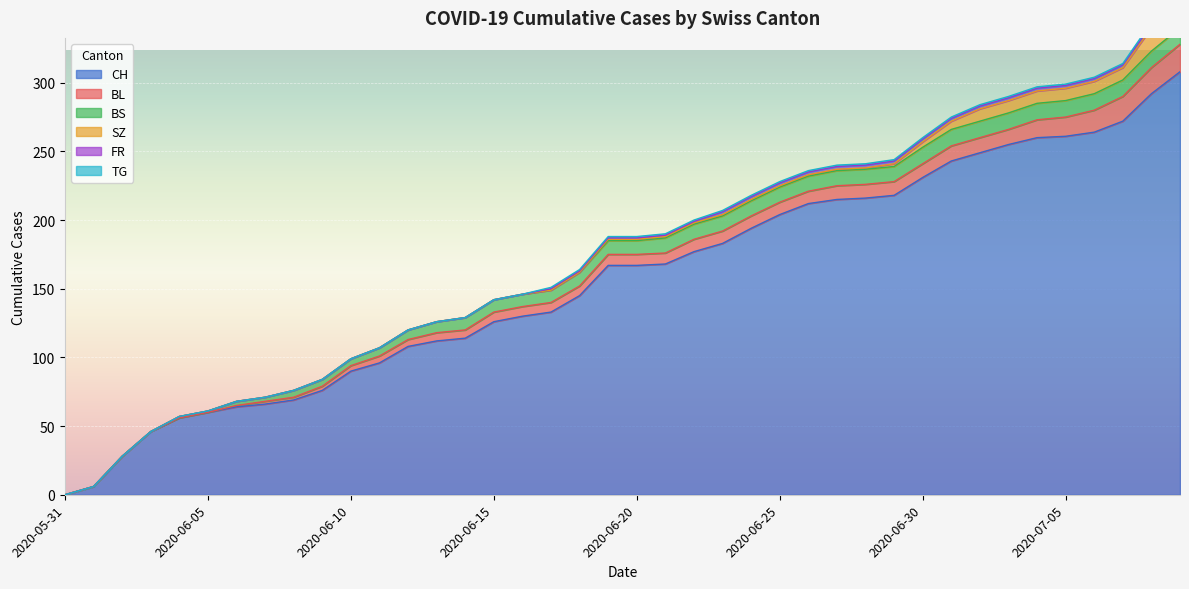

Reading left to right, extract all data points from this chart.

CH: 2020-05-31=0	2020-06-01=6	2020-06-02=28	2020-06-03=46	2020-06-04=56	2020-06-05=60	2020-06-06=64	2020-06-07=66	2020-06-08=69	2020-06-09=76	2020-06-10=90	2020-06-11=96	2020-06-12=108	2020-06-13=112	2020-06-14=114	2020-06-15=126	2020-06-16=130	2020-06-17=133	2020-06-18=145	2020-06-19=167	2020-06-20=167	2020-06-21=168	2020-06-22=177	2020-06-23=183	2020-06-24=194	2020-06-25=204	2020-06-26=212	2020-06-27=215	2020-06-28=216	2020-06-29=218	2020-06-30=231	2020-07-01=243	2020-07-02=249	2020-07-03=255	2020-07-04=260	2020-07-05=261	2020-07-06=264	2020-07-07=272	2020-07-08=292	2020-07-09=308
BL: 2020-05-31=0	2020-06-01=0	2020-06-02=0	2020-06-03=0	2020-06-04=0	2020-06-05=0	2020-06-06=1	2020-06-07=2	2020-06-08=2	2020-06-09=3	2020-06-10=4	2020-06-11=5	2020-06-12=5	2020-06-13=6	2020-06-14=6	2020-06-15=7	2020-06-16=7	2020-06-17=7	2020-06-18=7	2020-06-19=8	2020-06-20=8	2020-06-21=8	2020-06-22=9	2020-06-23=9	2020-06-24=9	2020-06-25=9	2020-06-26=9	2020-06-27=10	2020-06-28=10	2020-06-29=10	2020-06-30=10	2020-07-01=11	2020-07-02=11	2020-07-03=11	2020-07-04=13	2020-07-05=14	2020-07-06=16	2020-07-07=18	2020-07-08=19	2020-07-09=20
BS: 2020-05-31=0	2020-06-01=0	2020-06-02=0	2020-06-03=0	2020-06-04=1	2020-06-05=1	2020-06-06=3	2020-06-07=3	2020-06-08=5	2020-06-09=5	2020-06-10=5	2020-06-11=6	2020-06-12=7	2020-06-13=8	2020-06-14=9	2020-06-15=9	2020-06-16=9	2020-06-17=9	2020-06-18=10	2020-06-19=10	2020-06-20=10	2020-06-21=11	2020-06-22=11	2020-06-23=11	2020-06-24=11	2020-06-25=11	2020-06-26=11	2020-06-27=11	2020-06-28=11	2020-06-29=11	2020-06-30=12	2020-07-01=12	2020-07-02=12	2020-07-03=12	2020-07-04=12	2020-07-05=12	2020-07-06=12	2020-07-07=12	2020-07-08=12	2020-07-09=12
SZ: 2020-05-31=0	2020-06-01=0	2020-06-02=0	2020-06-03=0	2020-06-04=0	2020-06-05=0	2020-06-06=0	2020-06-07=0	2020-06-08=0	2020-06-09=0	2020-06-10=0	2020-06-11=0	2020-06-12=0	2020-06-13=0	2020-06-14=0	2020-06-15=0	2020-06-16=0	2020-06-17=0	2020-06-18=0	2020-06-19=1	2020-06-20=1	2020-06-21=1	2020-06-22=1	2020-06-23=1	2020-06-24=1	2020-06-25=1	2020-06-26=1	2020-06-27=1	2020-06-28=1	2020-06-29=2	2020-06-30=4	2020-07-01=6	2020-07-02=9	2020-07-03=9	2020-07-04=9	2020-07-05=9	2020-07-06=9	2020-07-07=9	2020-07-08=17	2020-07-09=17
FR: 2020-05-31=0	2020-06-01=0	2020-06-02=0	2020-06-03=0	2020-06-04=0	2020-06-05=0	2020-06-06=0	2020-06-07=0	2020-06-08=0	2020-06-09=0	2020-06-10=0	2020-06-11=0	2020-06-12=0	2020-06-13=0	2020-06-14=0	2020-06-15=0	2020-06-16=0	2020-06-17=1	2020-06-18=1	2020-06-19=1	2020-06-20=1	2020-06-21=1	2020-06-22=1	2020-06-23=2	2020-06-24=2	2020-06-25=2	2020-06-26=2	2020-06-27=2	2020-06-28=2	2020-06-29=2	2020-06-30=2	2020-07-01=2	2020-07-02=2	2020-07-03=2	2020-07-04=2	2020-07-05=2	2020-07-06=2	2020-07-07=2	2020-07-08=2	2020-07-09=2
TG: 2020-05-31=0	2020-06-01=0	2020-06-02=0	2020-06-03=0	2020-06-04=0	2020-06-05=0	2020-06-06=0	2020-06-07=0	2020-06-08=0	2020-06-09=0	2020-06-10=0	2020-06-11=0	2020-06-12=0	2020-06-13=0	2020-06-14=0	2020-06-15=0	2020-06-16=0	2020-06-17=1	2020-06-18=1	2020-06-19=1	2020-06-20=1	2020-06-21=1	2020-06-22=1	2020-06-23=1	2020-06-24=1	2020-06-25=1	2020-06-26=1	2020-06-27=1	2020-06-28=1	2020-06-29=1	2020-06-30=1	2020-07-01=1	2020-07-02=1	2020-07-03=1	2020-07-04=1	2020-07-05=1	2020-07-06=1	2020-07-07=1	2020-07-08=2	2020-07-09=2